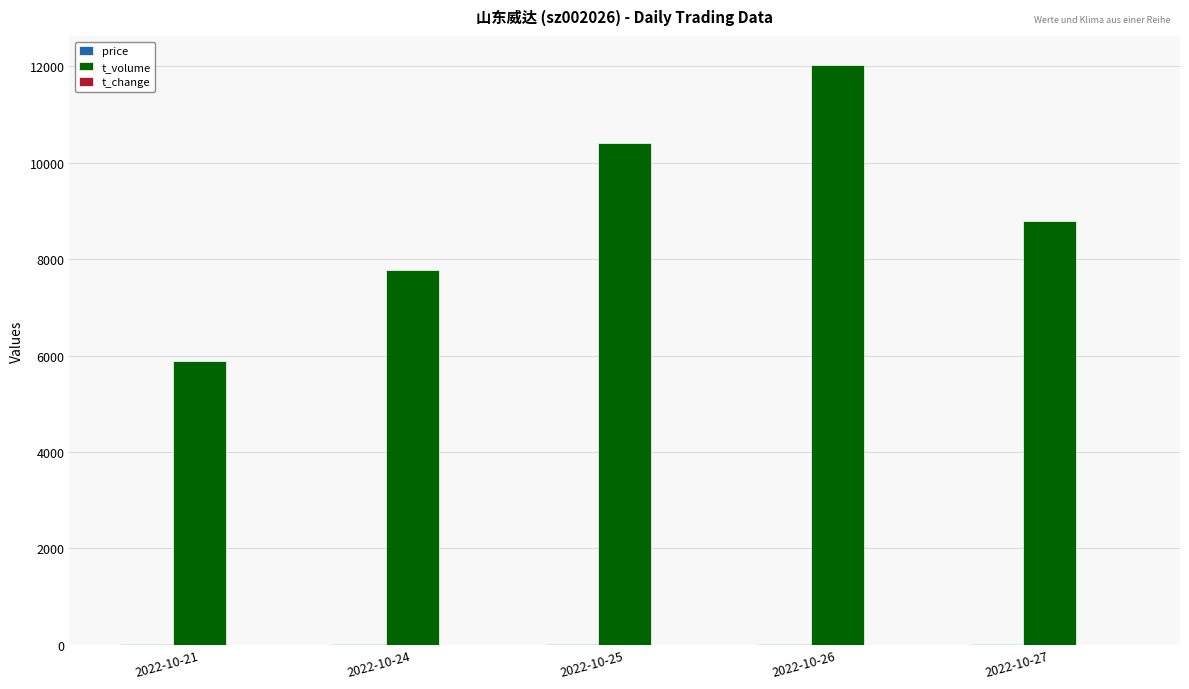

How many categories are shown in the chart?

5